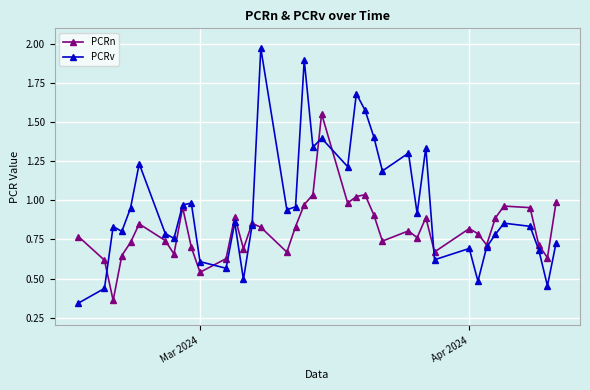

Which series has the largest total across all categories?

PCRv